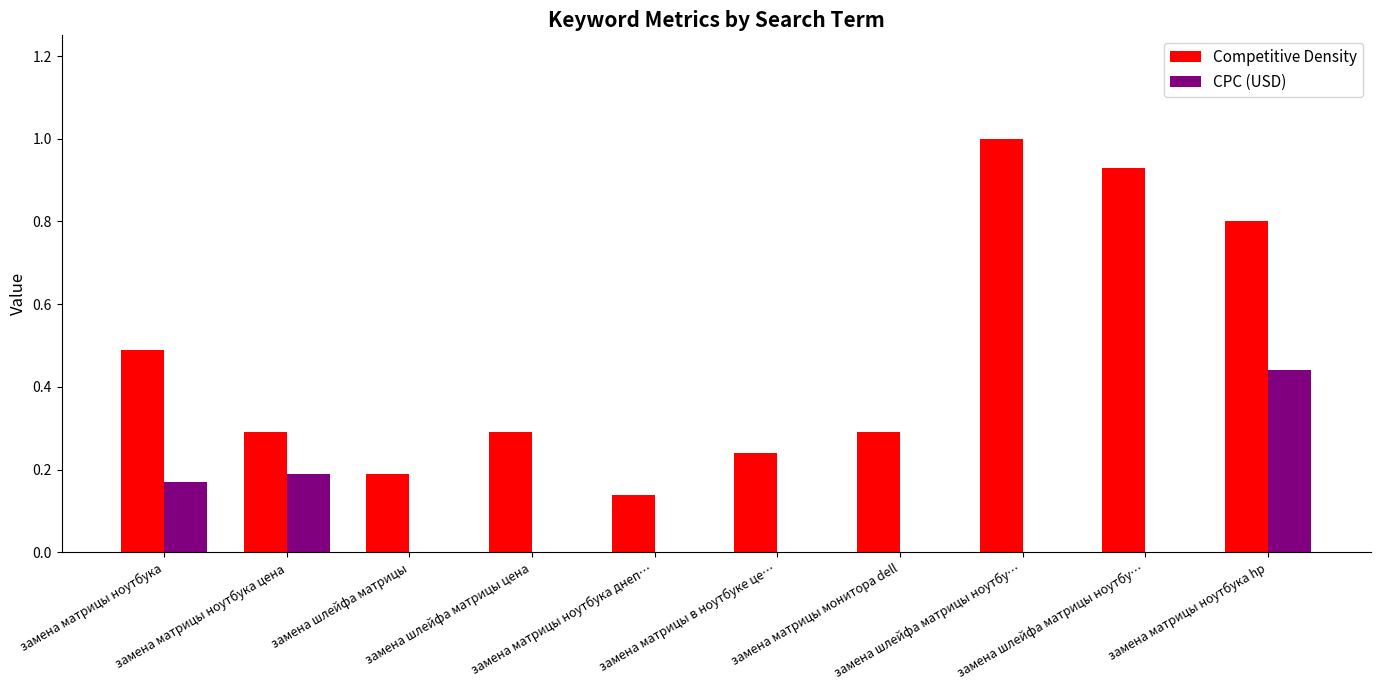

Count the number of categories in the chart.

10